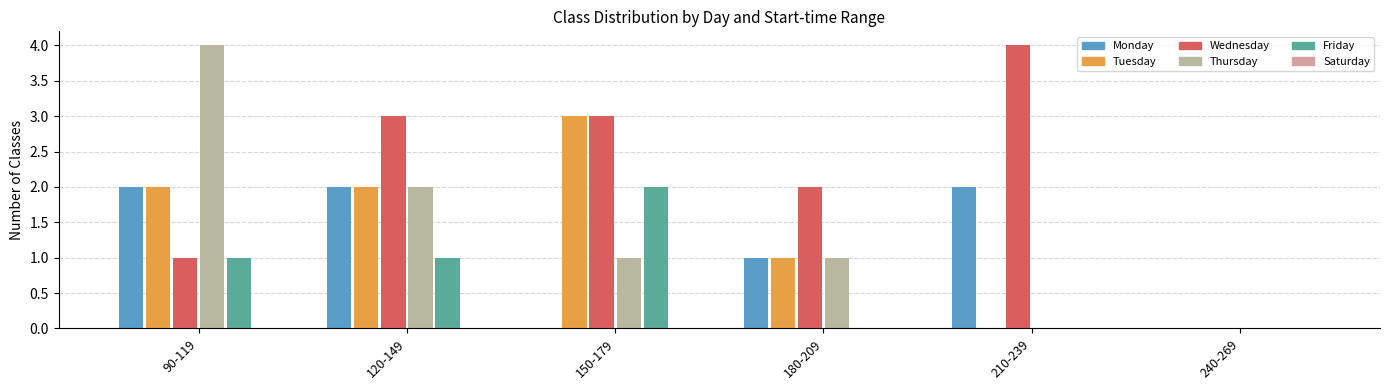

What is the value of the Thursday bar at the 3rd from the left?

1